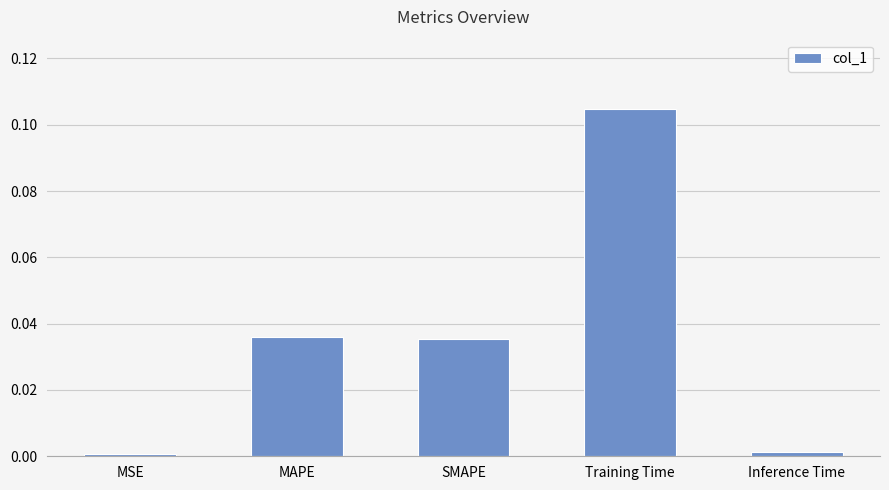

Which category has the highest value across all series?

Training Time